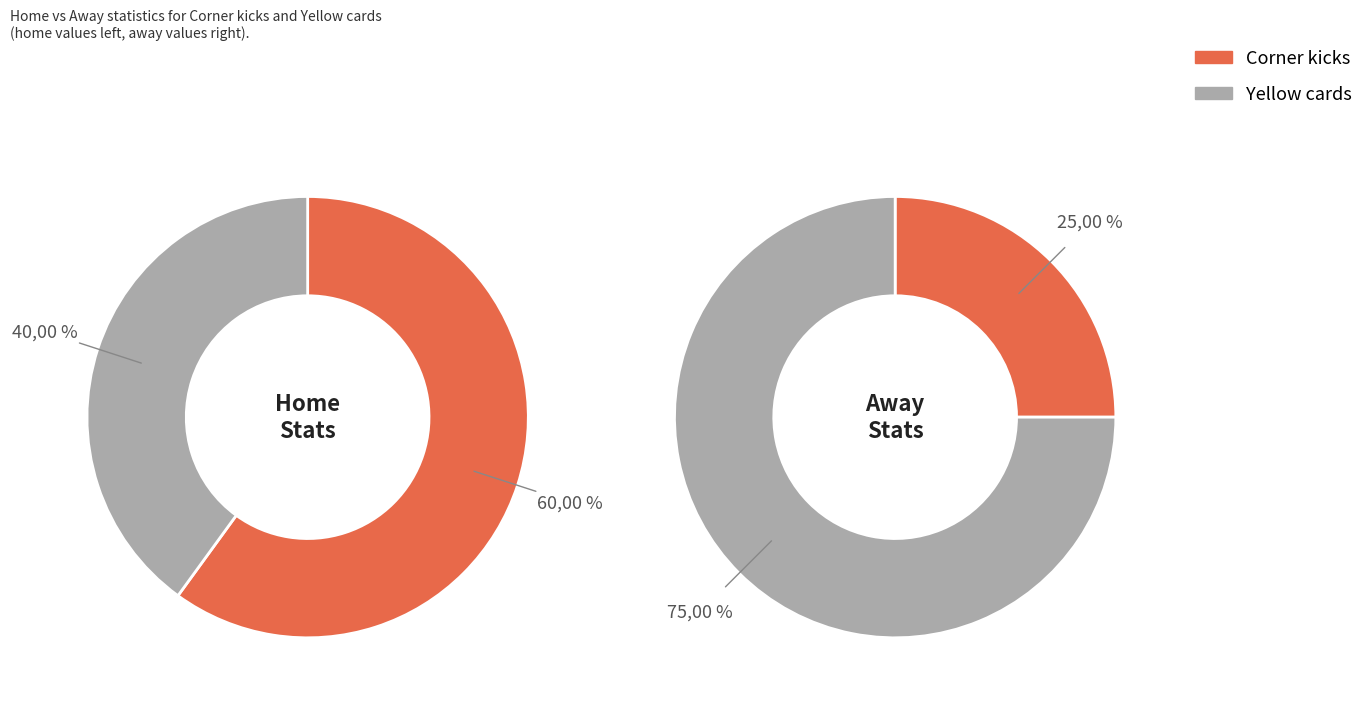

True or false: Corner kicks accounts for 66% of the total.

False